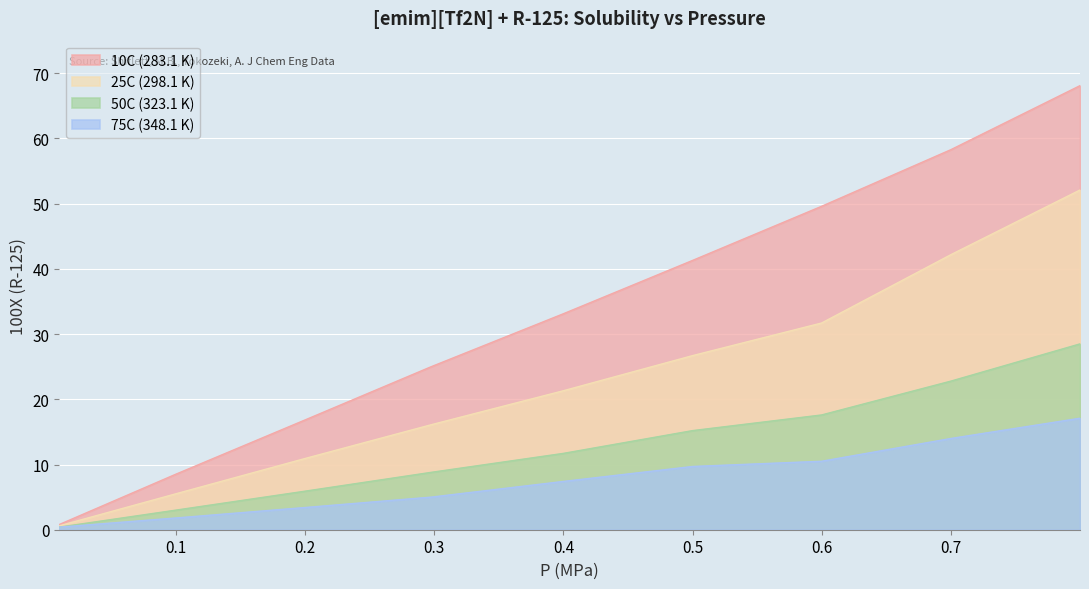

Rank the series at 0.6999 from highest to lowest value.

10C (283.1 K), 25C (298.1 K), 50C (323.1 K), 75C (348.1 K)